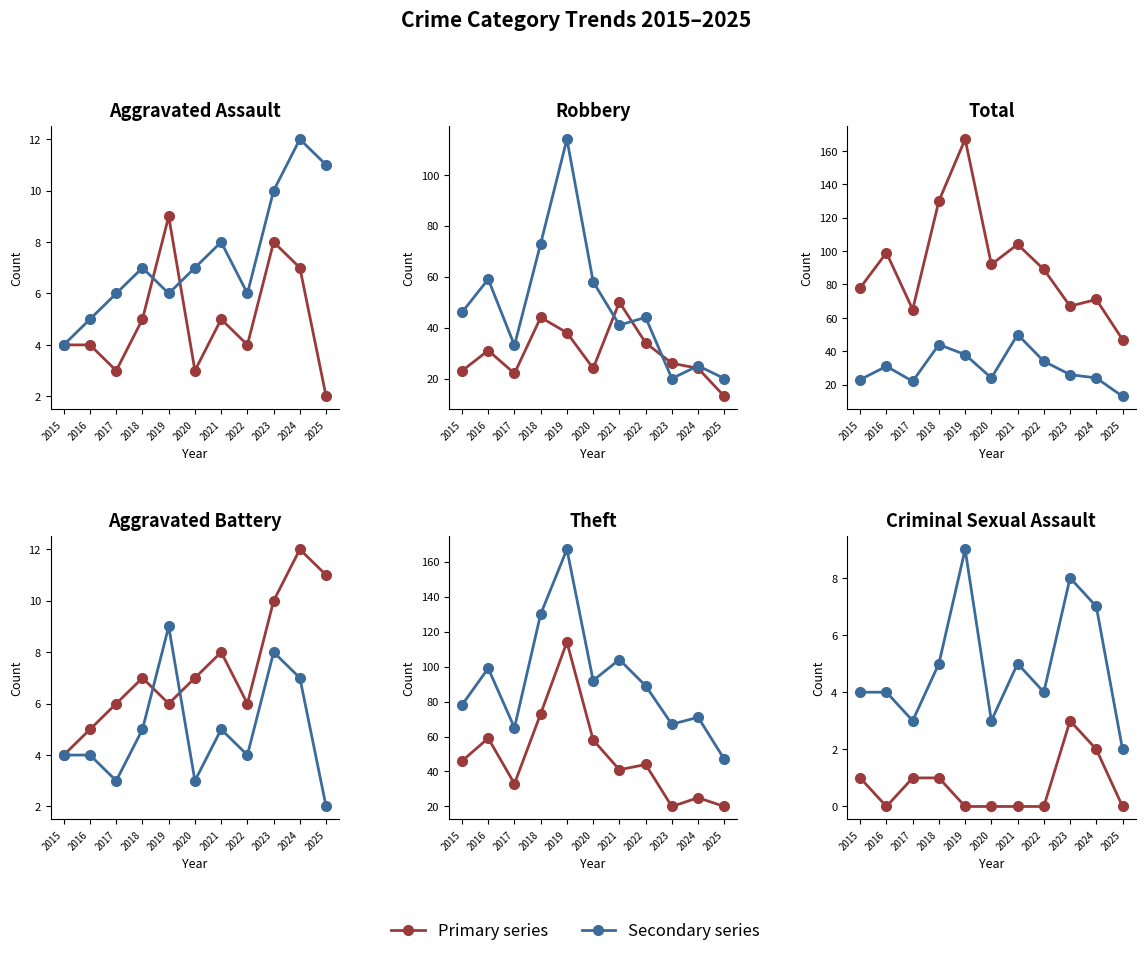

What is the value of the Total point at the 8th from the left?

89